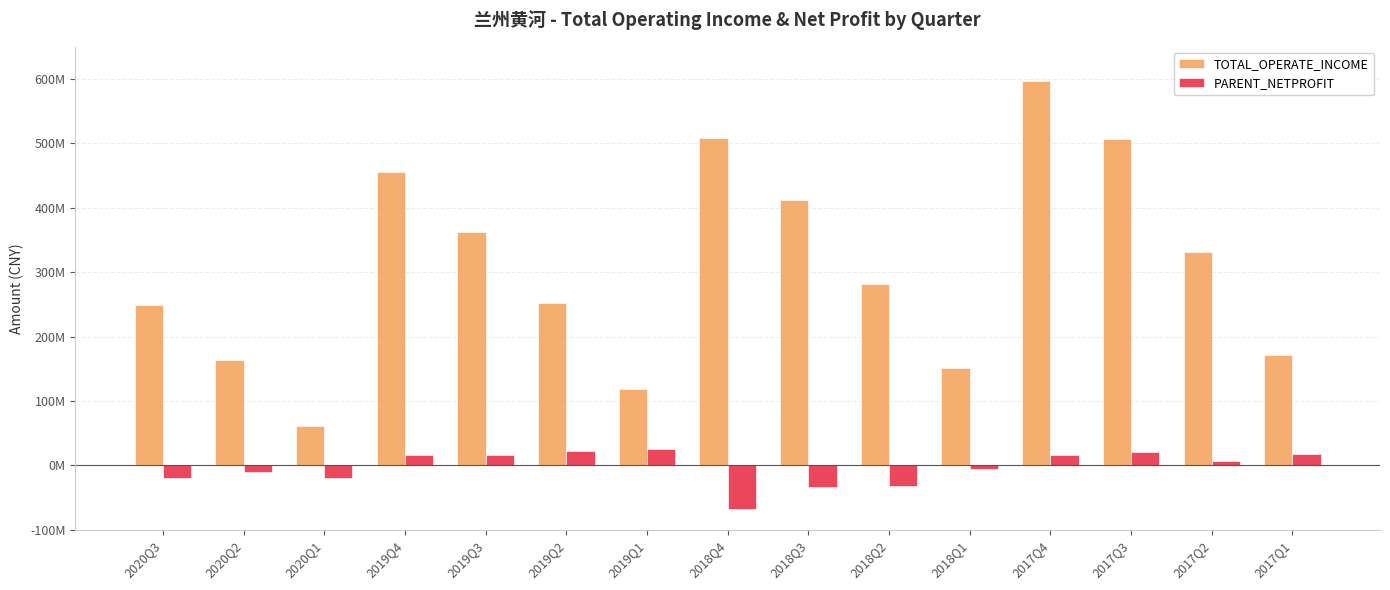

Reading right to left, what are all the values shown in this chart?

TOTAL_OPERATE_INCOME: 2017Q1=171636983.7	2017Q2=331349143.4	2017Q3=506200025.2	2017Q4=596118026.6	2018Q1=151829114.5	2018Q2=281989012.7	2018Q3=412433672.1	2018Q4=508598280.7	2019Q1=118403319.5	2019Q2=252502724.4	2019Q3=362328517.8	2019Q4=455471710.1	2020Q1=60814473.6	2020Q2=164210428.2	2020Q3=249213293.3
PARENT_NETPROFIT: 2017Q1=17640359.7	2017Q2=7077144.7	2017Q3=21409892.6	2017Q4=16235994.9	2018Q1=-5578311.1	2018Q2=-31588128.7	2018Q3=-33902357.3	2018Q4=-67550377.7	2019Q1=25405530.2	2019Q2=22703526.5	2019Q3=16649726.0	2019Q4=15632294.4	2020Q1=-19916032.9	2020Q2=-9978626.9	2020Q3=-20214229.6